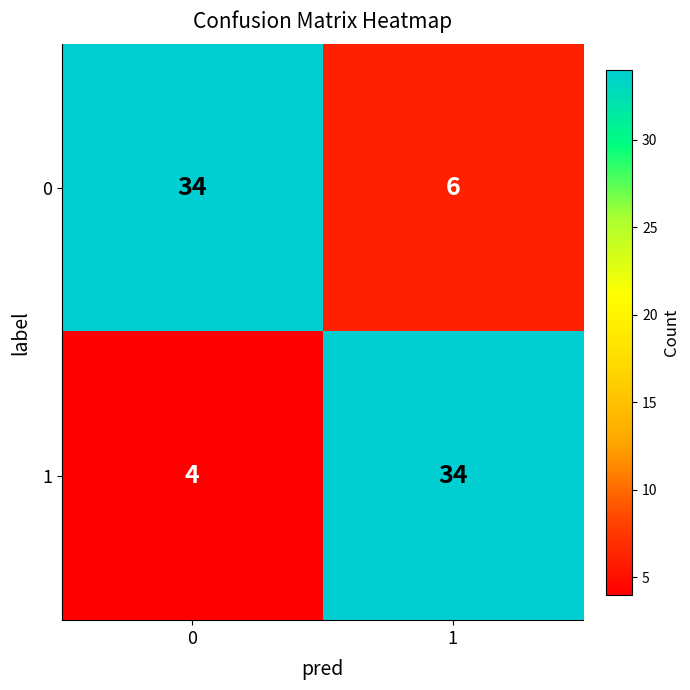

At 0, list the series in order from largest to smallest.

0, 1